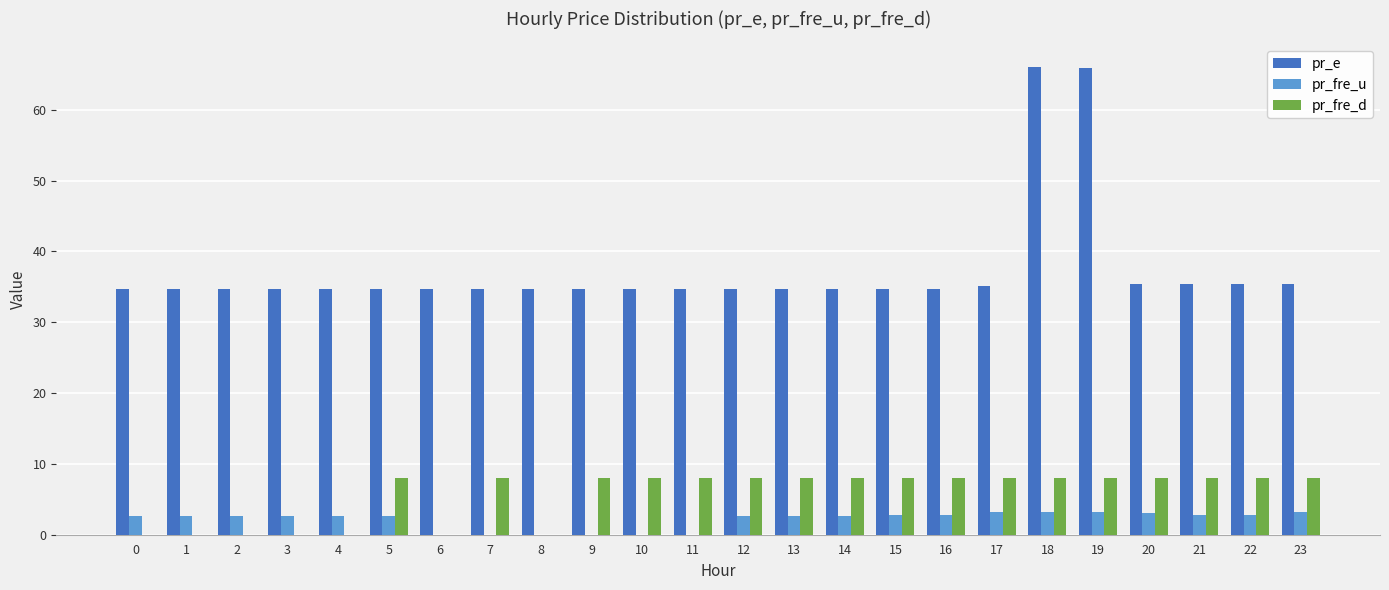

What is the sum of all pr_e values?

898.4